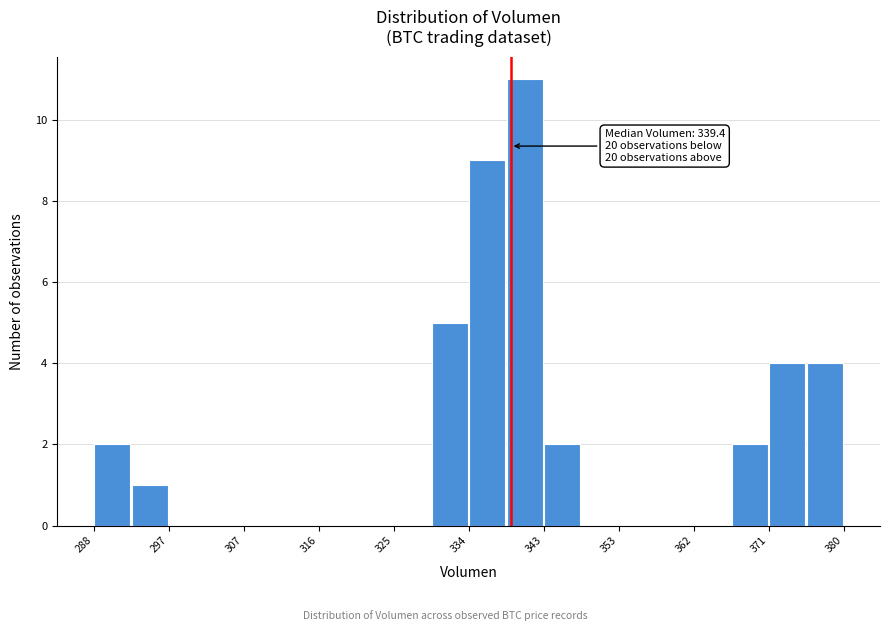

Which range on the x-axis has the tallest bar?

339 to 343